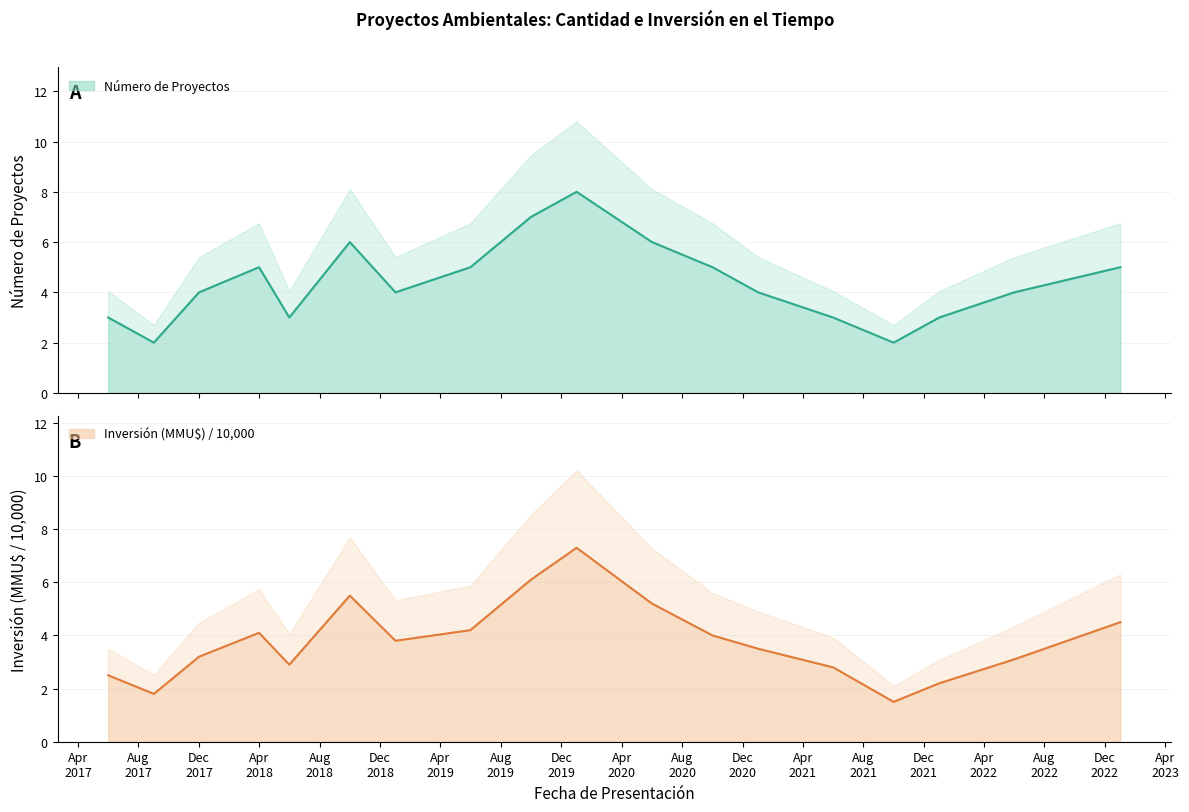

Reading left to right, list all the values displayed in this chart.

Número de Proyectos: 3.0	2.0	4.0	5.0	3.0	6.0	4.0	5.0	7.0	8.0	6.0	5.0	4.0	3.0	2.0	3.0	4.0	5.0
Inversión (MMU$) / 10000: 2.5	1.8	3.2	4.1	2.9	5.5	3.8	4.2	6.1	7.3	5.2	4.0	3.5	2.8	1.5	2.2	3.1	4.5